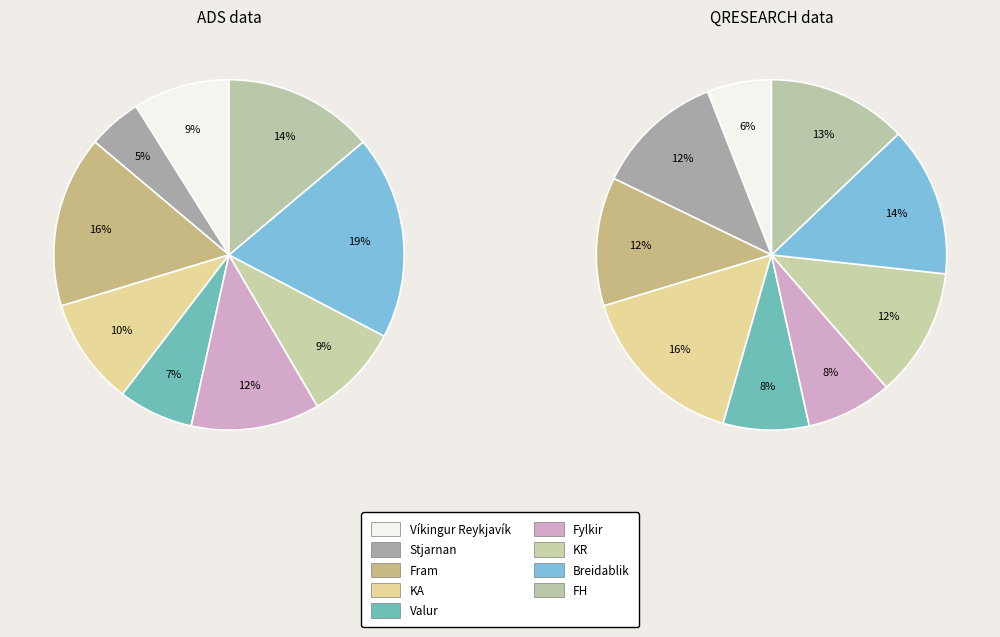

True or false: Víkingur Reykjavík accounts for 1% of the total.

False